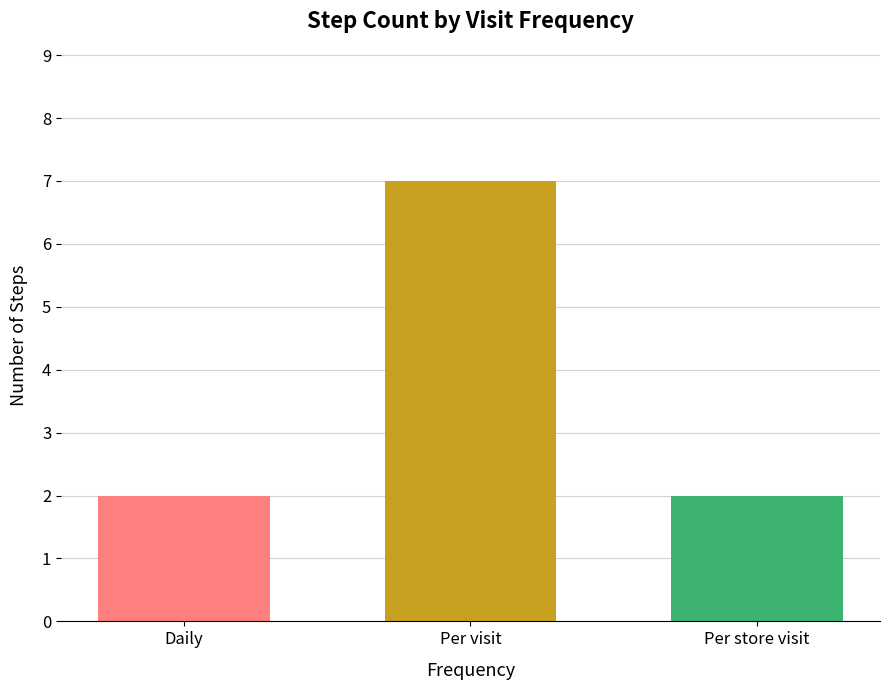

What is the label of the 2nd bar from the right?

Per visit